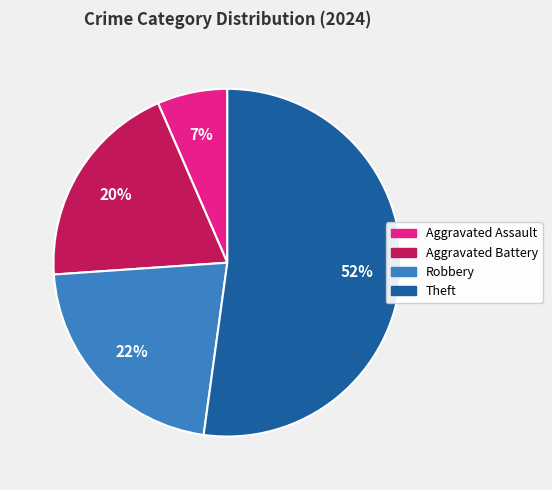

Count the number of slices in the pie.

4